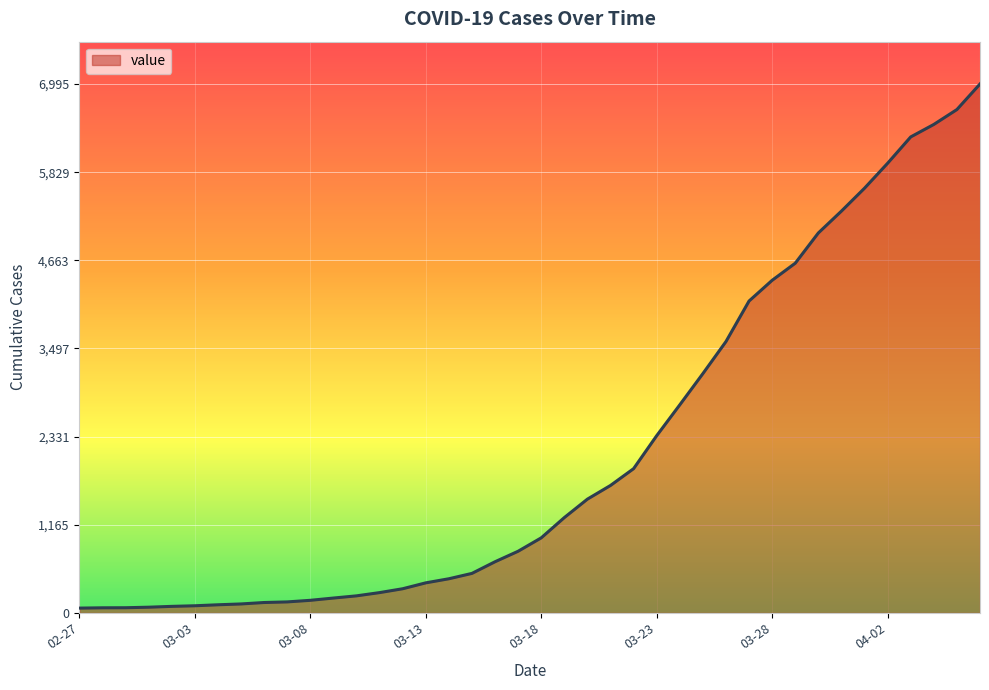

What is the difference between the maximum and minimum values?

6931